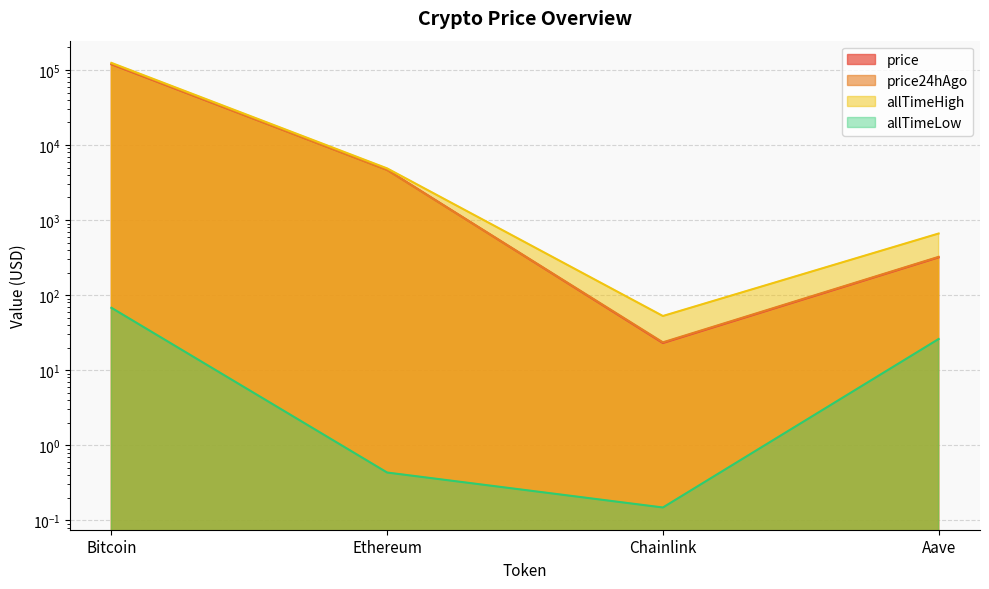

At which label is price24hAgo closest to 60442?

Ethereum